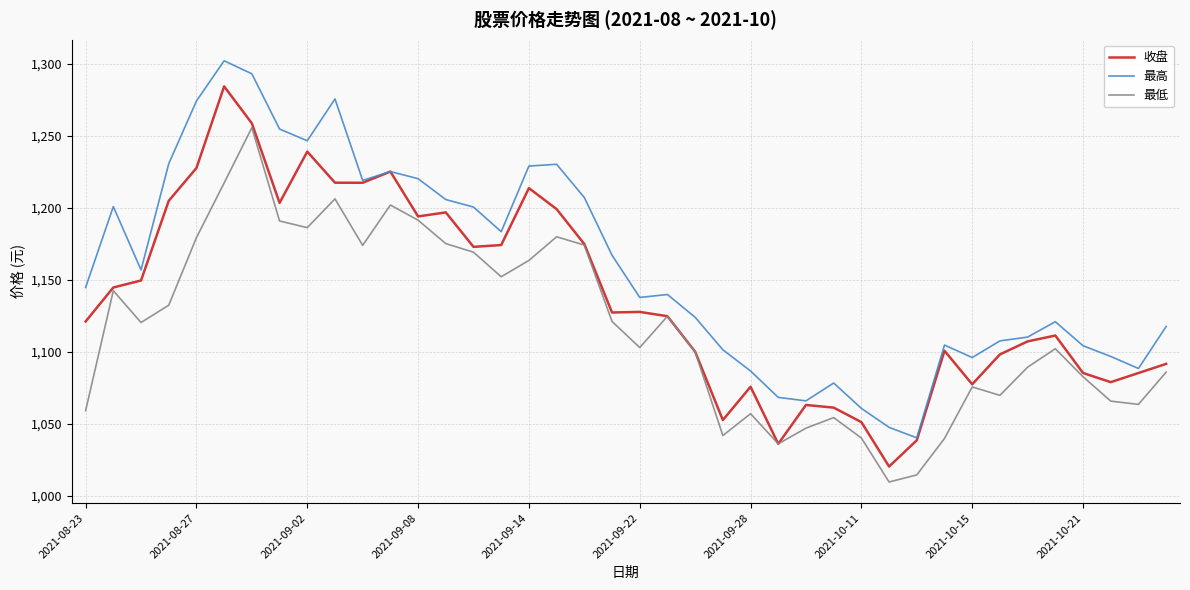

What is the maximum value shown in the chart?

1302.3